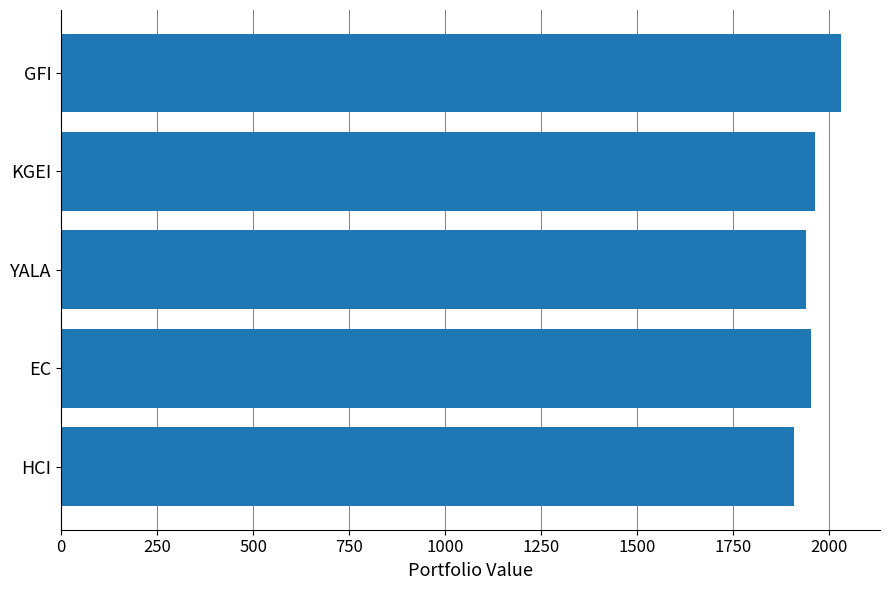

Reading bottom to top, what are all the values shown in this chart?

1907.9	1952.2	1938.9	1962.9	2030.7